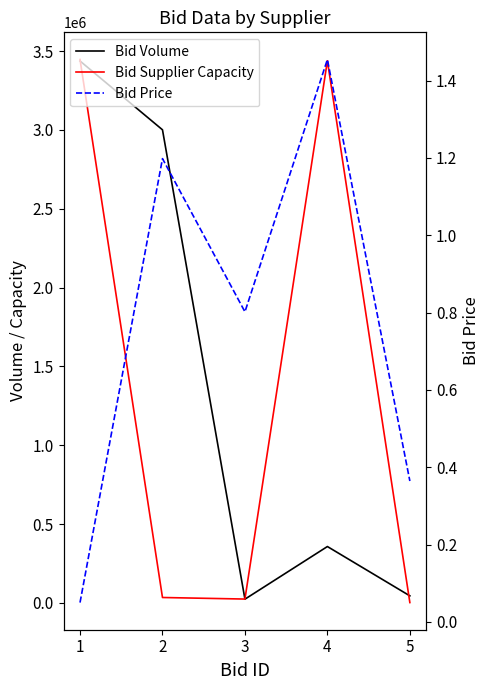

Reading left to right, transcribe all the data shown in this chart.

Bid Volume: 1=3437457.0	2=3001110.0	3=24000.0	4=357800.0	5=45000.0
Bid Supplier Capacity: 1=3447084.0	2=34536.0	3=24636.4	4=3439094.2	5=2377.5
Bid Price: 1=0.1	2=1.2	3=0.8	4=1.5	5=0.4